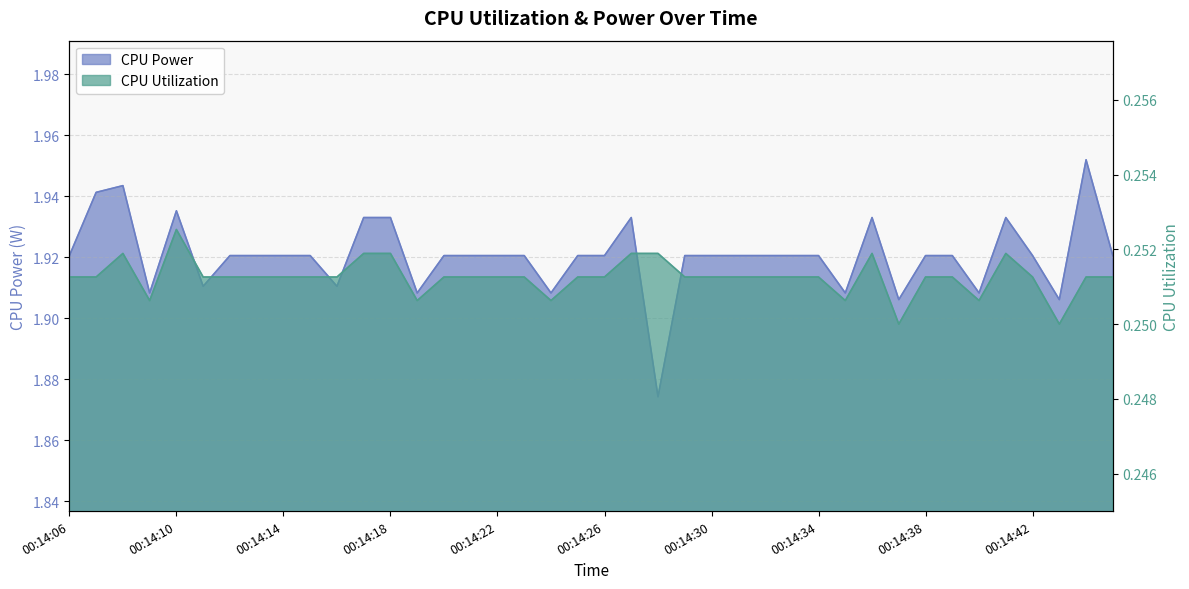

How many data points does each series have?

40